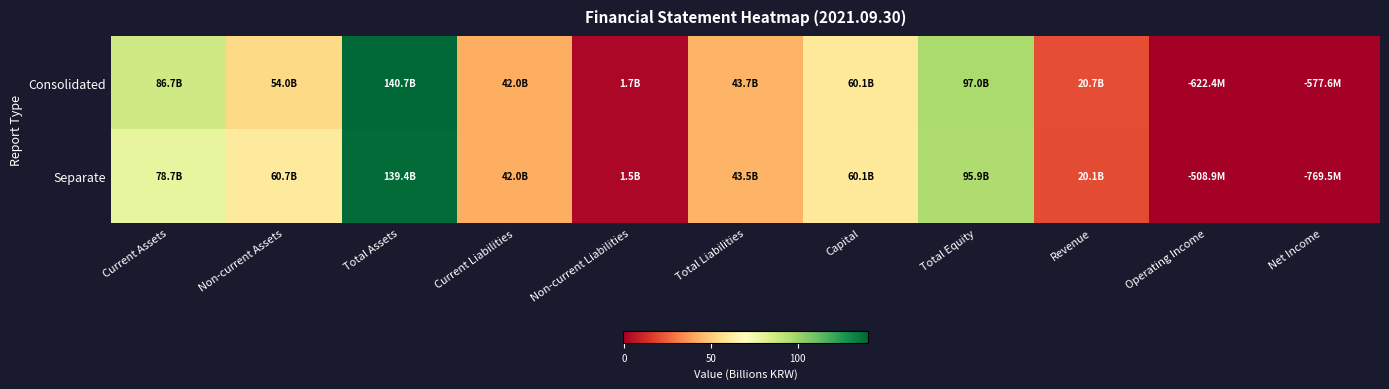

What is the difference between the highest and lowest values at Net Income?

0.2